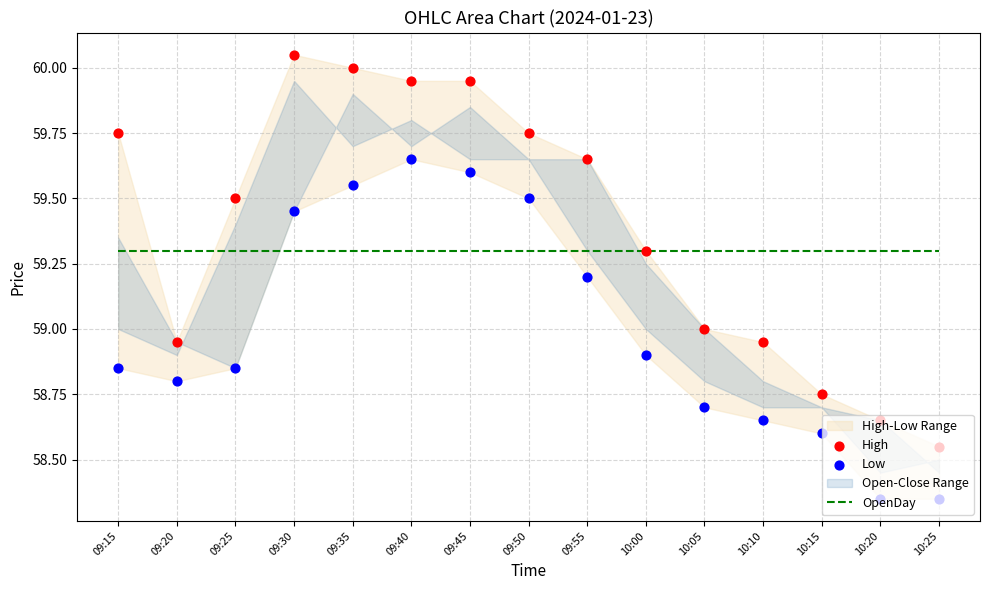

Which series has the largest total across all categories?

High